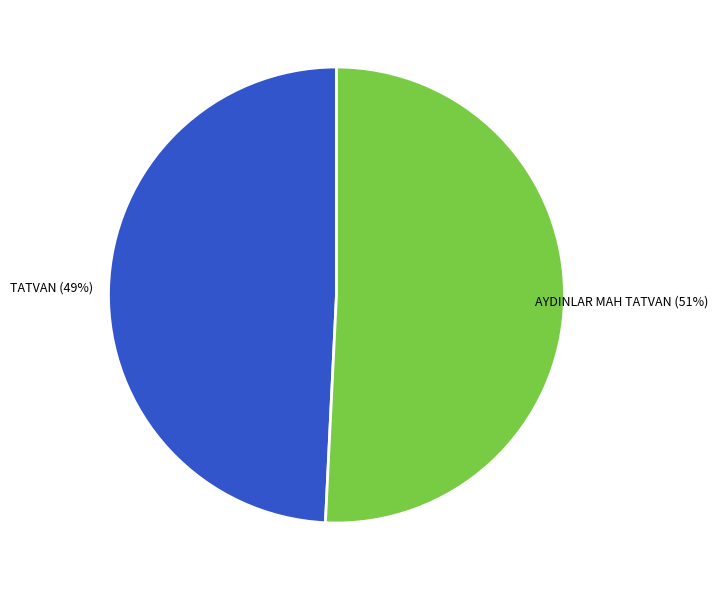

Is it true that AYDINLAR MAH TATVAN is 42% of the pie?

False